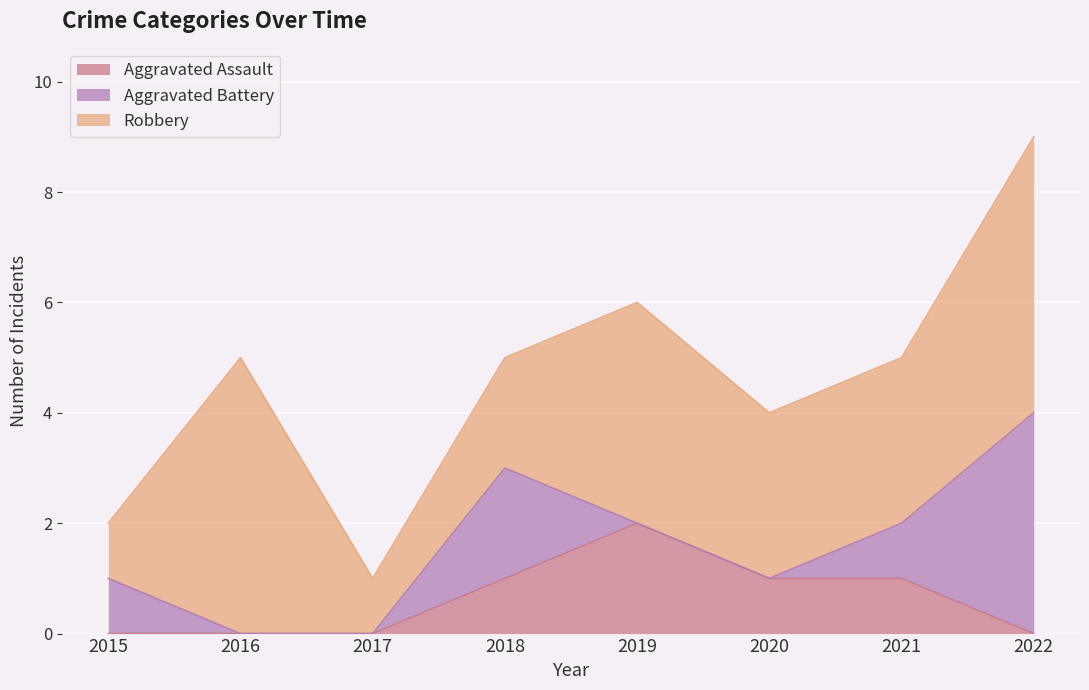

How many values in the Aggravated Battery series are below 1?

4